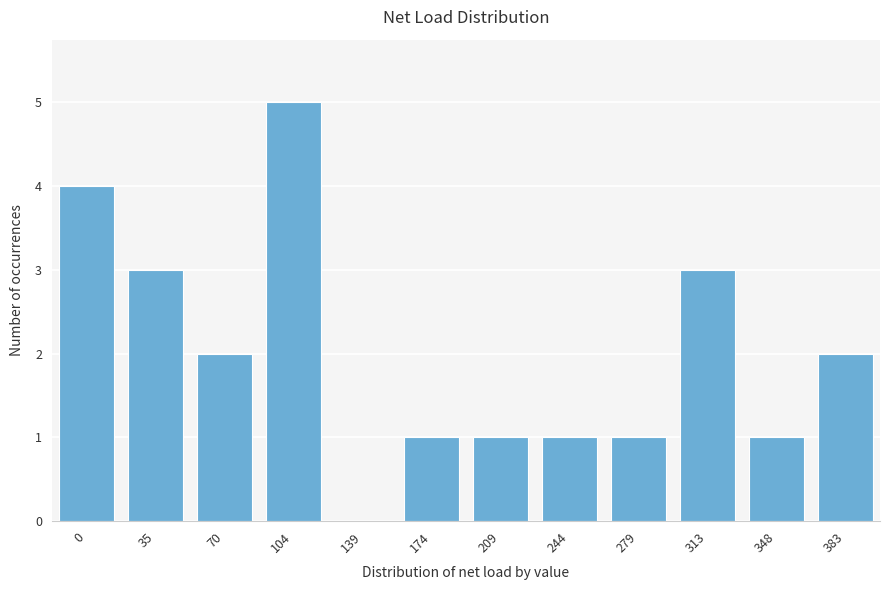

Reading left to right, transcribe all the data shown in this chart.

0=4	35=3	70=2	104=5	139=0	174=1	209=1	244=1	279=1	313=3	348=1	383=2